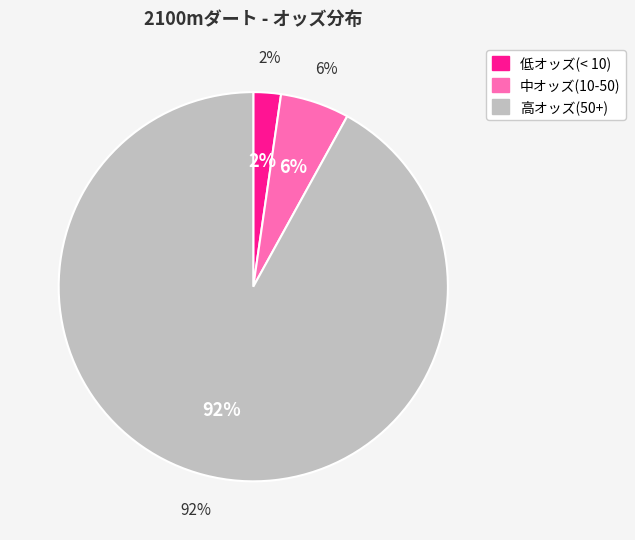

Is it true that ララポムドゥテール is 49% of the pie?

False